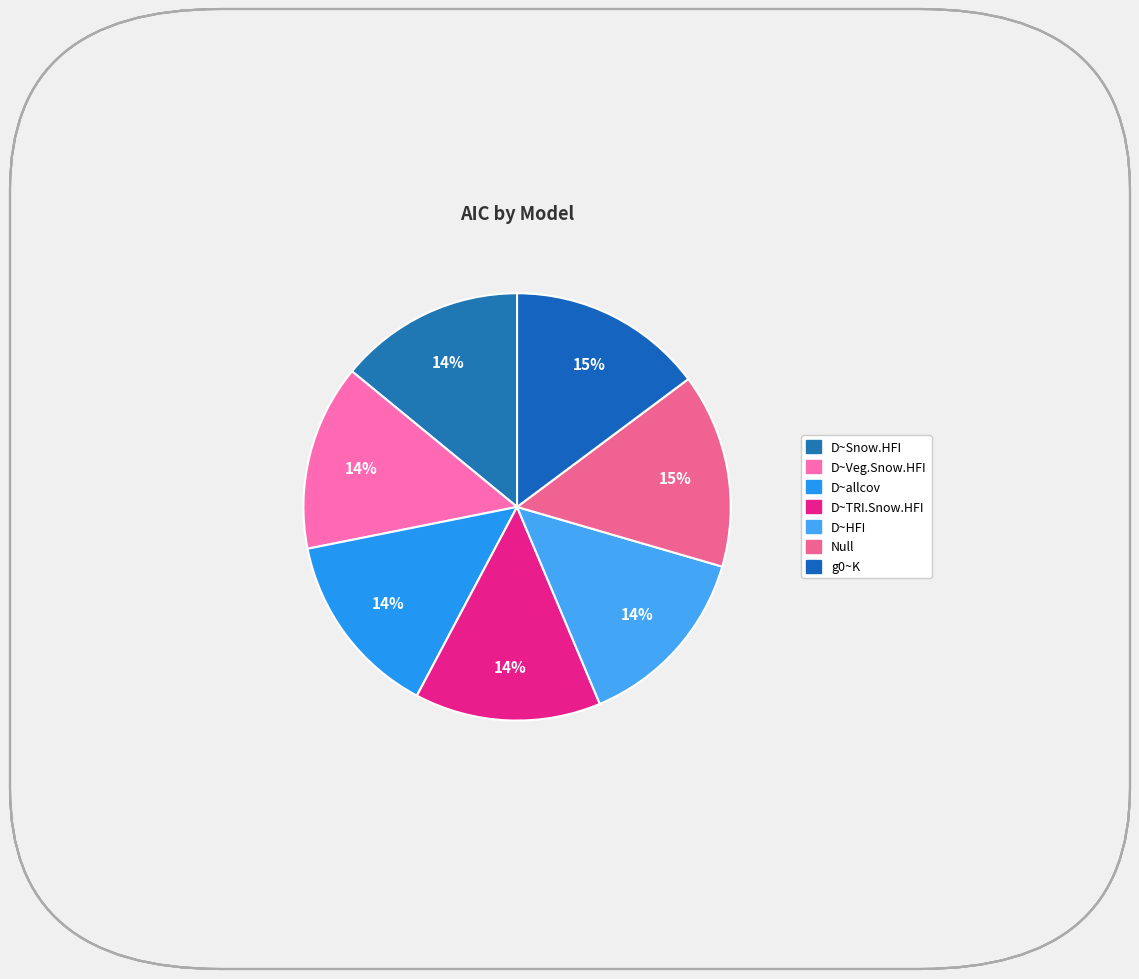

Is D~Snow.HFI the majority of the pie?

No